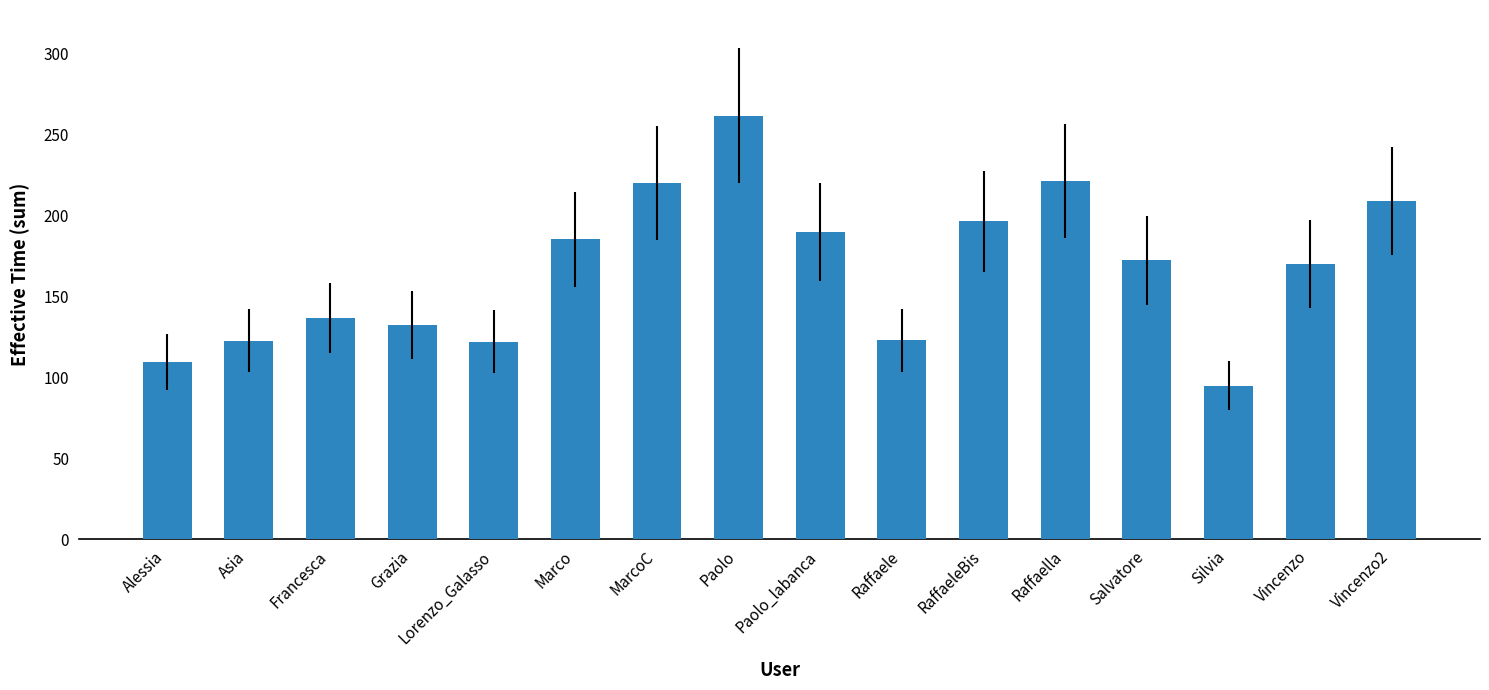

At which category does the chart reach its minimum across all series?

Silvia